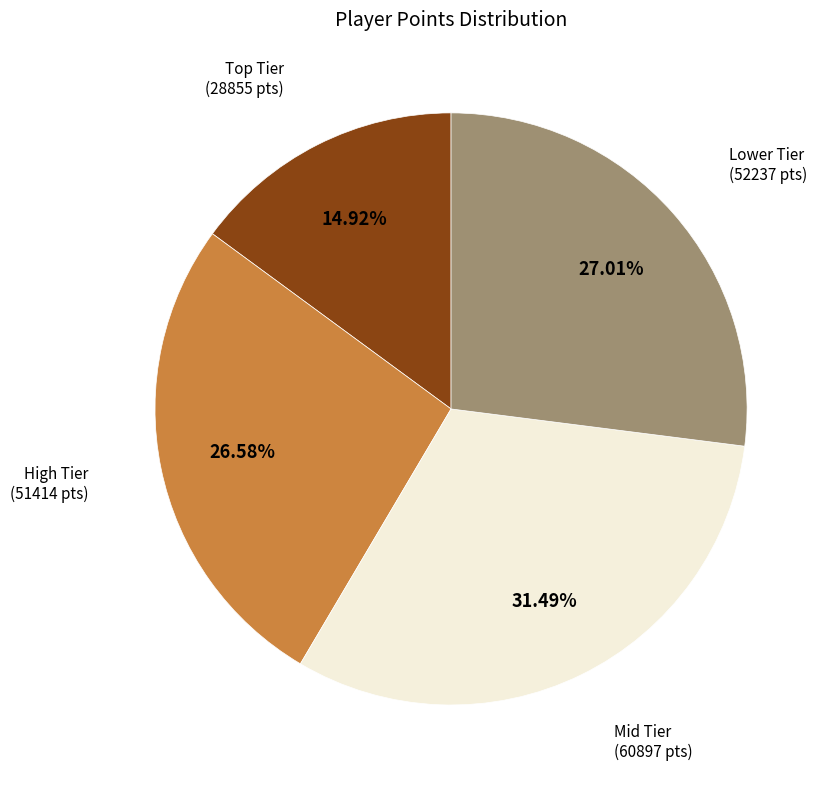

Is there a majority slice in this chart?

No